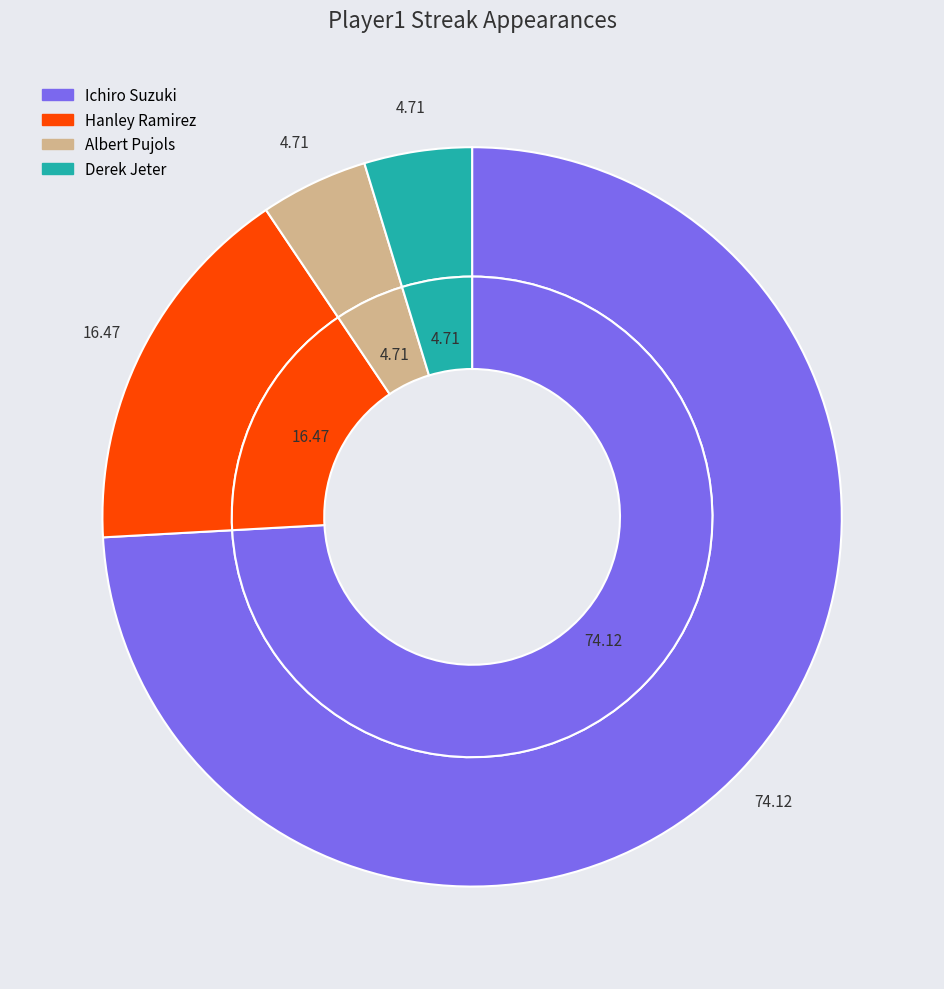

What percentage is the Ichiro Suzuki slice, to the nearest percent?

74%